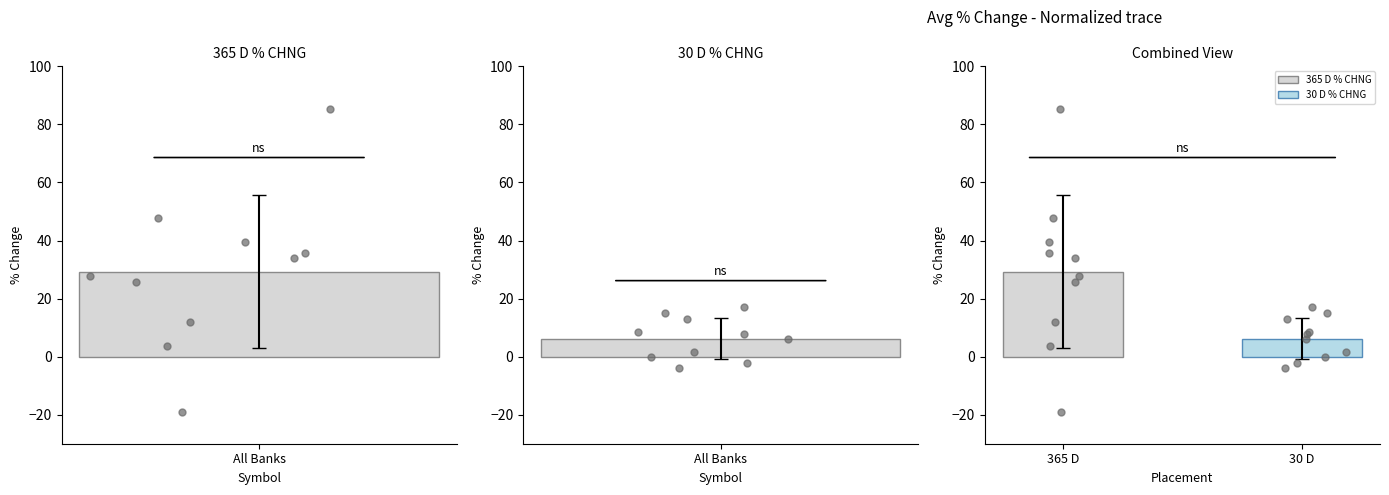

Which series reaches the minimum Y coordinate?

365 D % CHNG